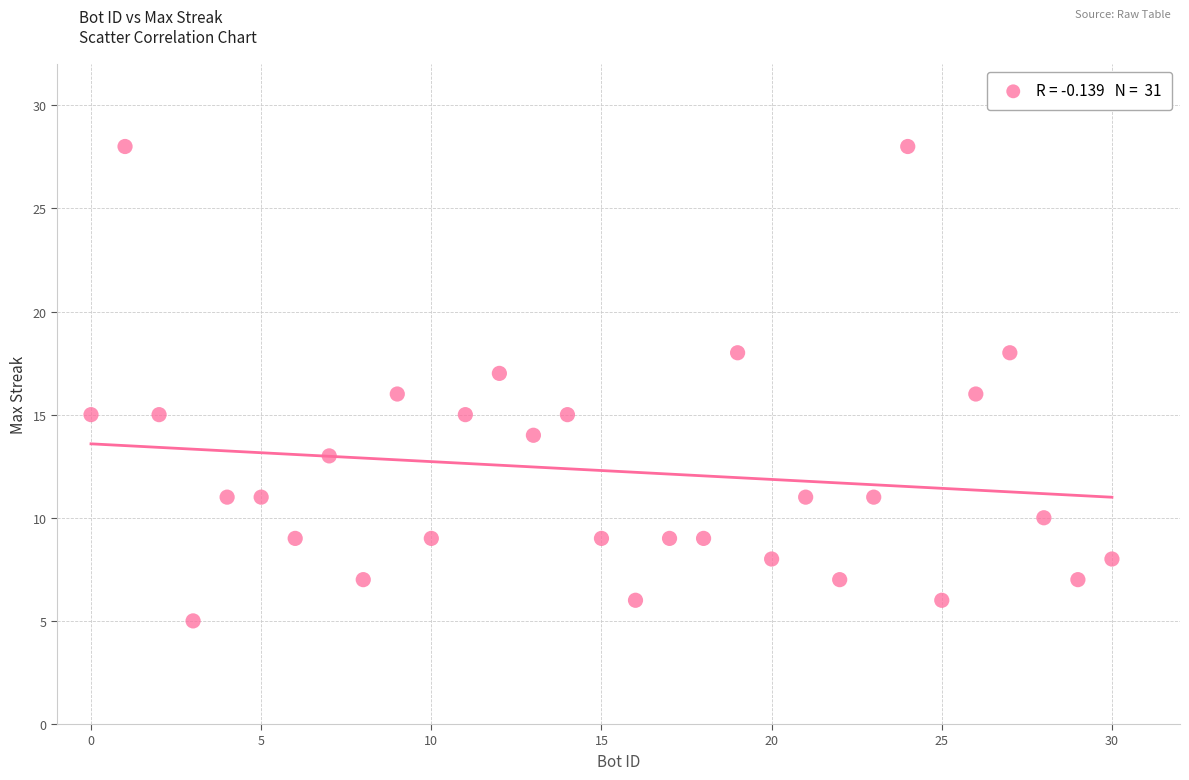

What is the range of Y values (max minus min)?

23